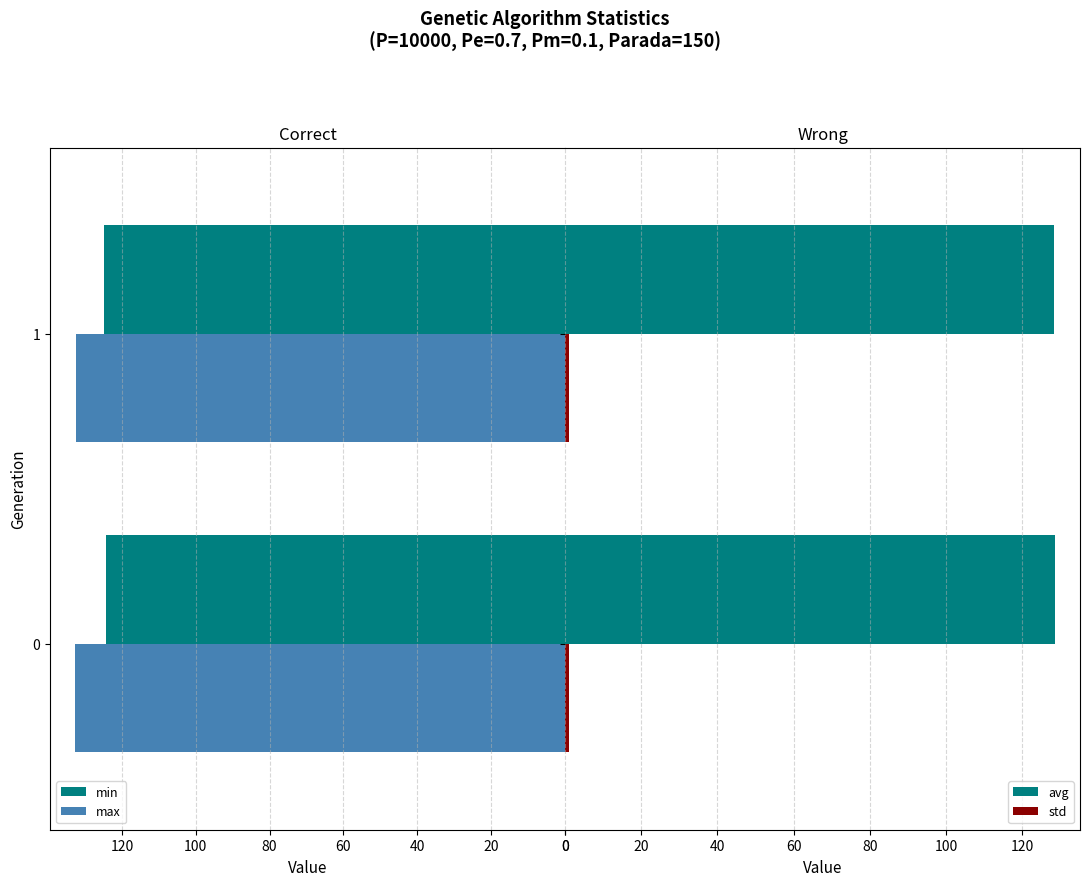

What is the sum of the max values at 1 and 0?

265.3